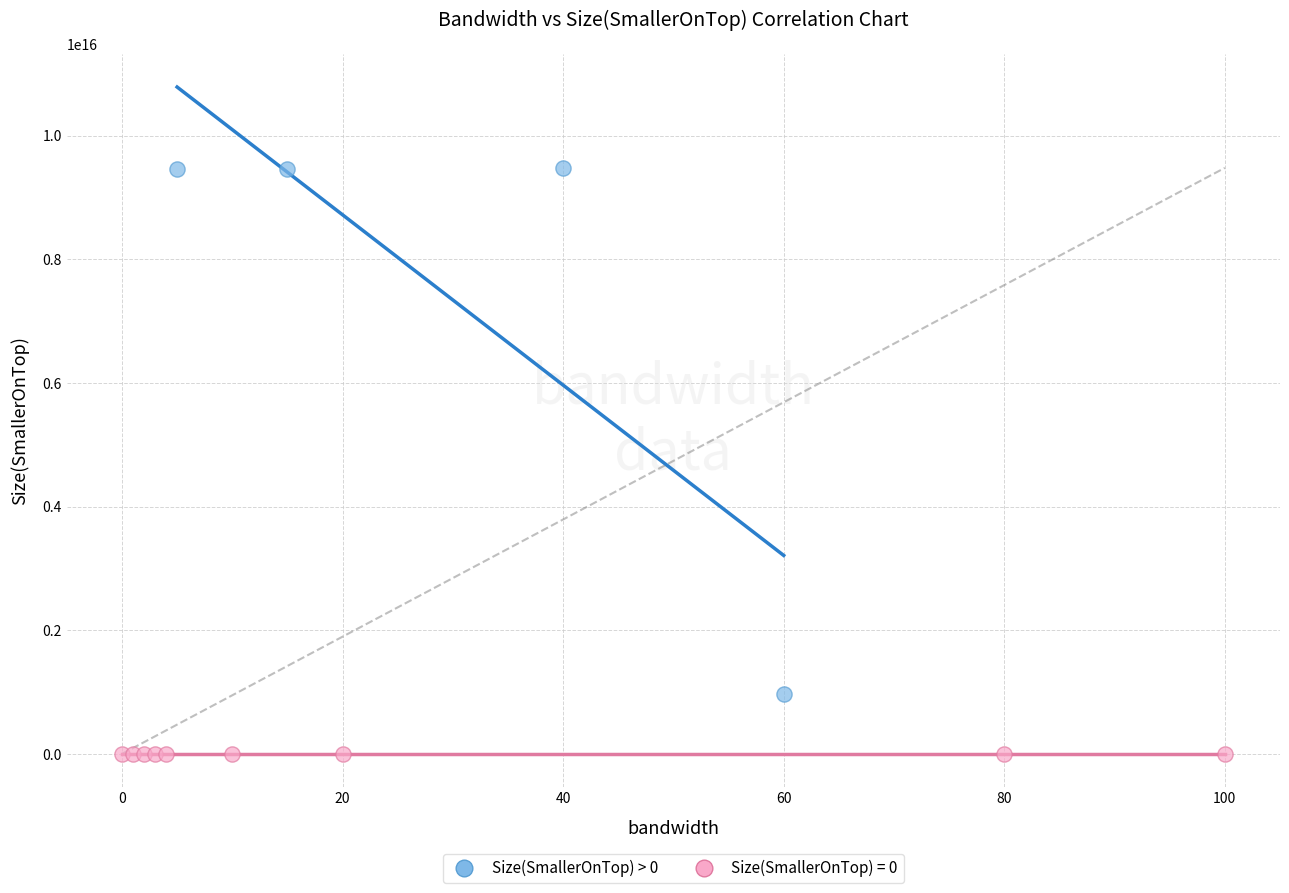

Which series reaches the minimum Y coordinate?

Size(SmallerOnTop) = 0